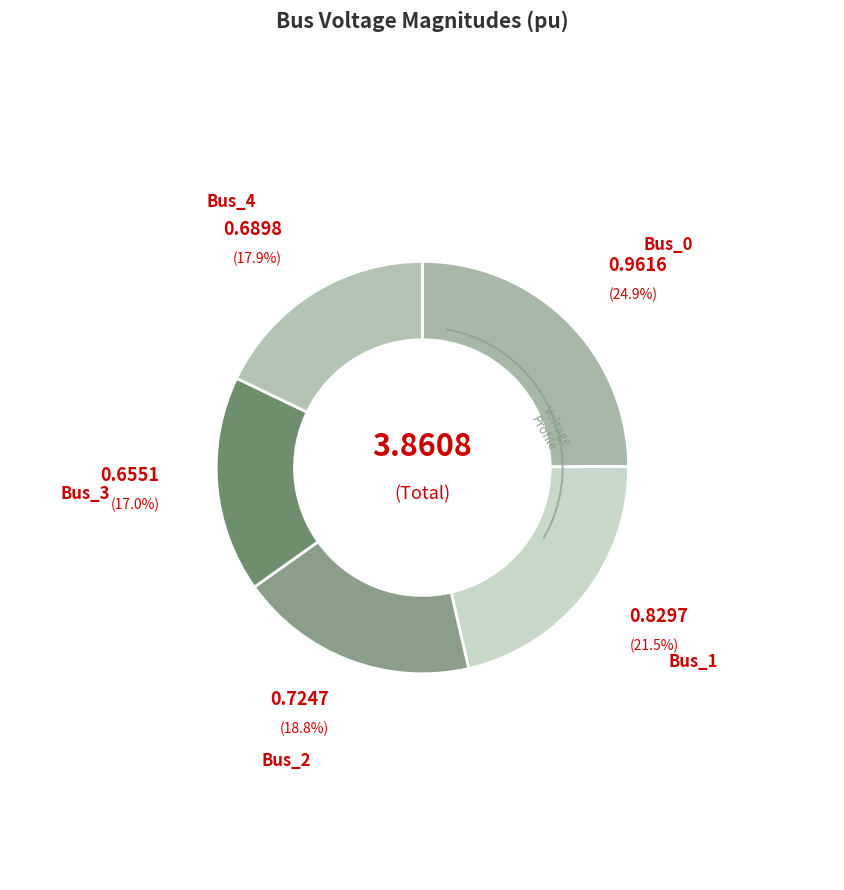

Is it true that Bus_1 is 10% of the pie?

False